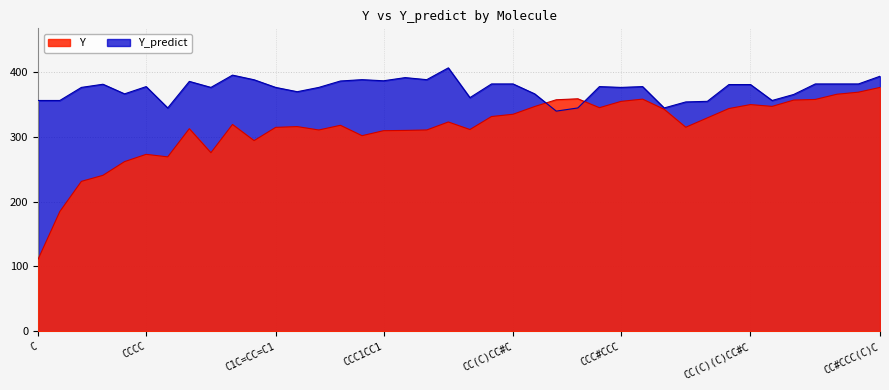

Between 21 and 6, which is larger?

21